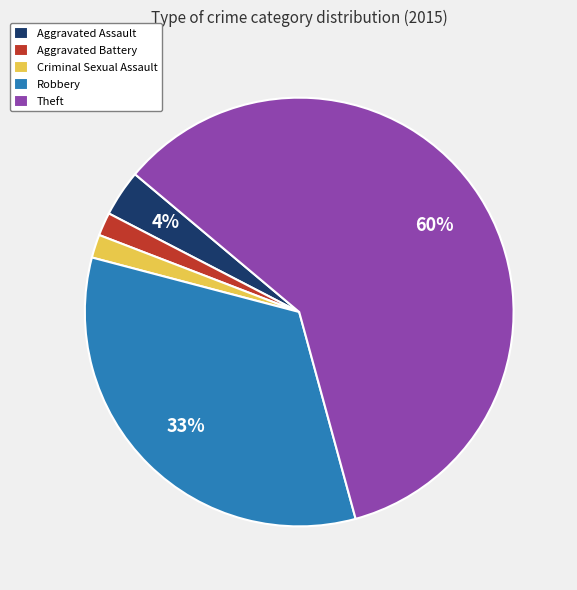

Combined, do Criminal Sexual Assault and Aggravated Battery account for over 50%?

No